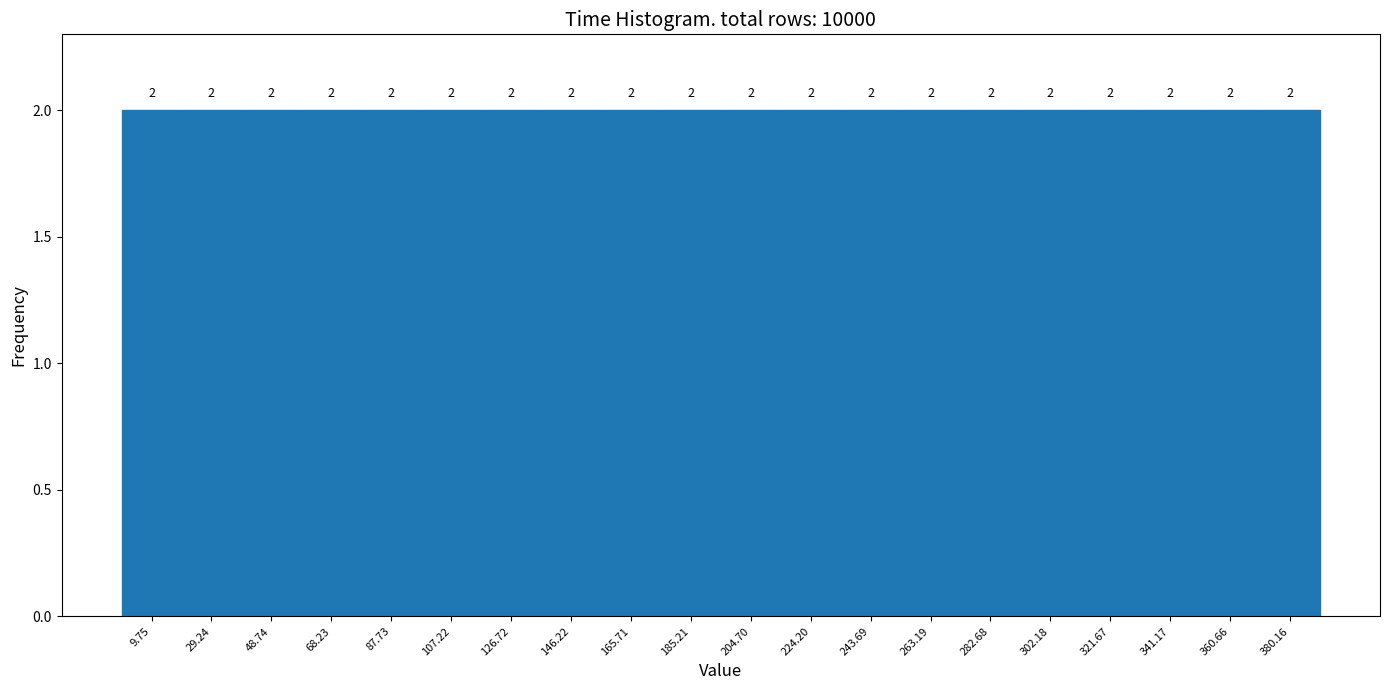

Reading left to right, list every bar in this chart as the range it spans on the x-axis followed by its height. The bar edges are not printed on the chart, so give them approximately, as read against the axis.

0 to 20: 2
20 to 38: 2
38 to 58: 2
58 to 78: 2
78 to 98: 2
98 to 116: 2
116 to 136: 2
136 to 156: 2
156 to 176: 2
176 to 194: 2
194 to 214: 2
214 to 234: 2
234 to 254: 2
254 to 272: 2
272 to 292: 2
292 to 312: 2
312 to 332: 2
332 to 350: 2
350 to 370: 2
370 to 390: 2